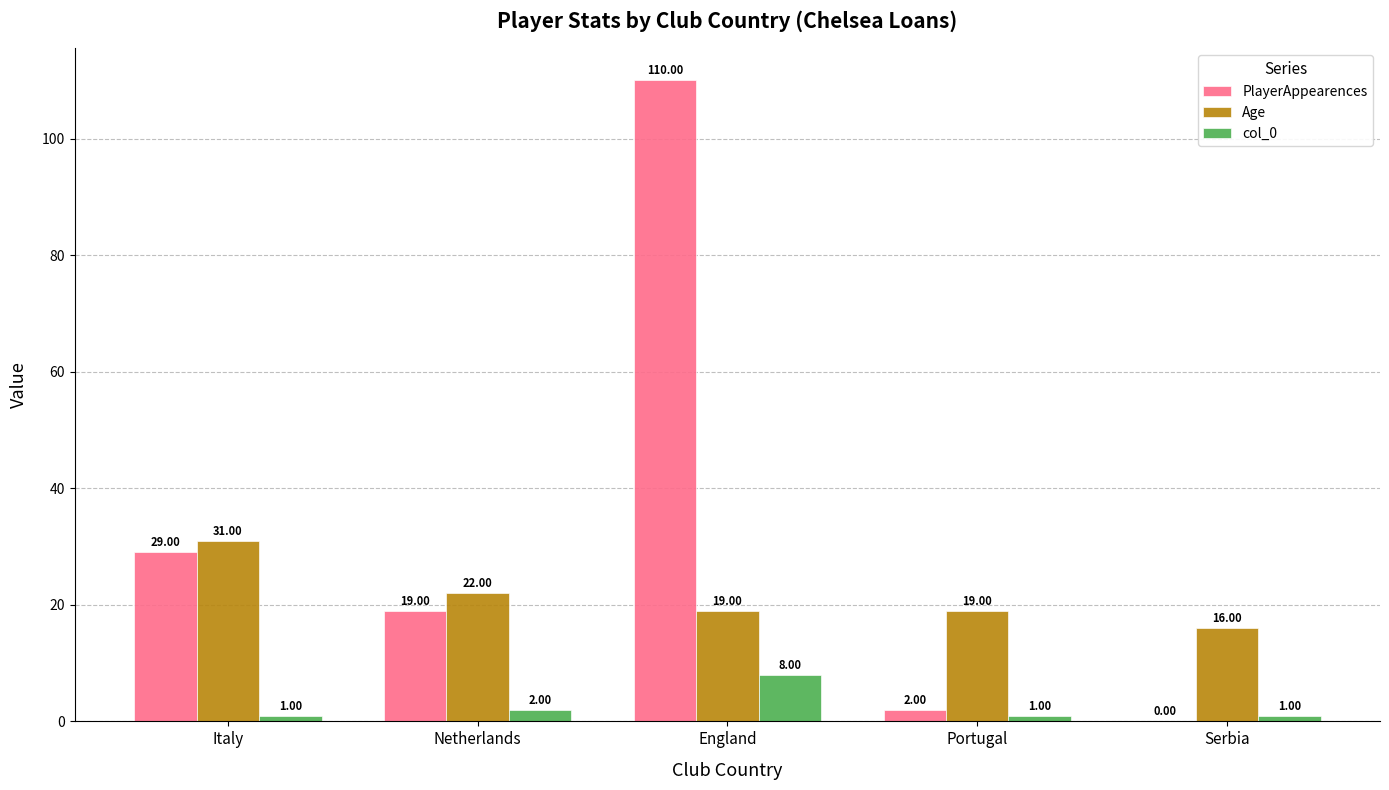

How many series are shown in this chart?

3